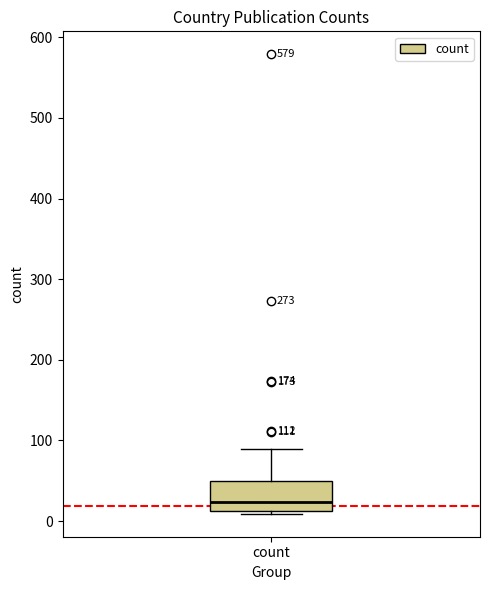

Read this box plot against the y-axis: the position of the median line, the range covered by the box, and the ends of both whiskers. The values are not printed on the chart, so give them approximately, as read against the axis.

median 20, box 10 to 50, whiskers 10 (just below the box's lower edge) to 90